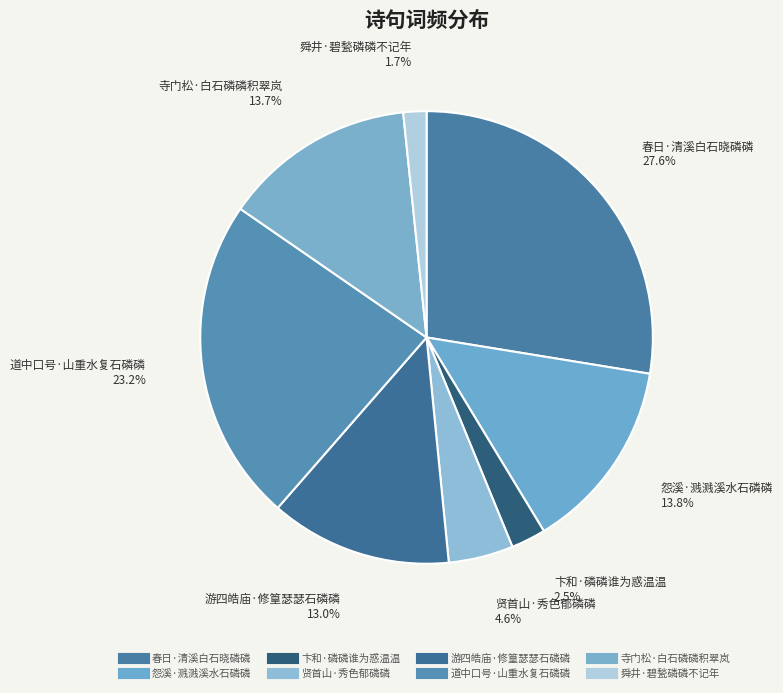

What percentage do 寺门松·白石磷磷积翠岚 and 贤首山·秀色郁磷磷 together represent?

18.4%